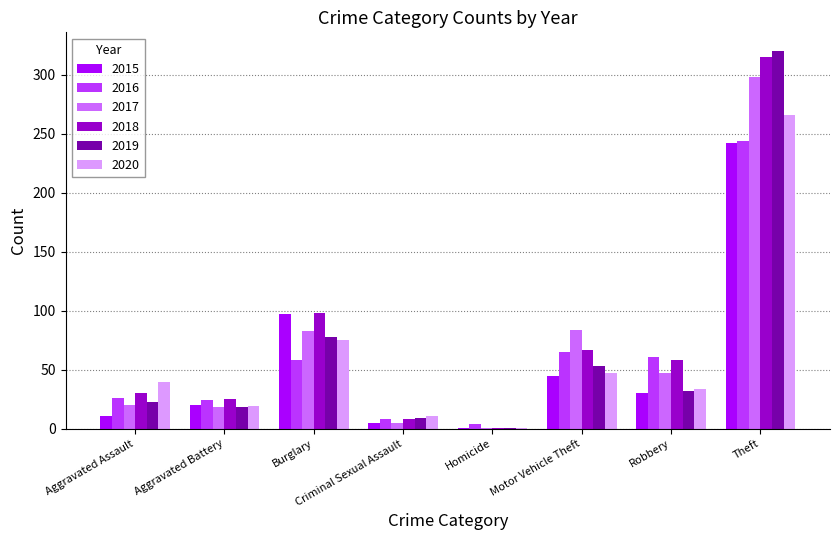

What is the maximum value for 2017?

298